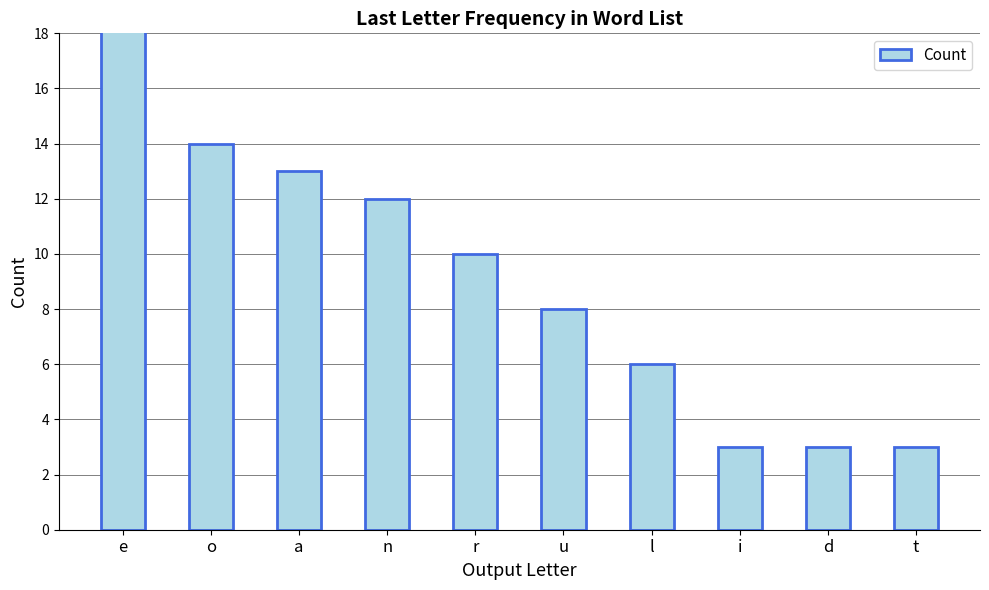

What is the sum of the values at l and i?

9